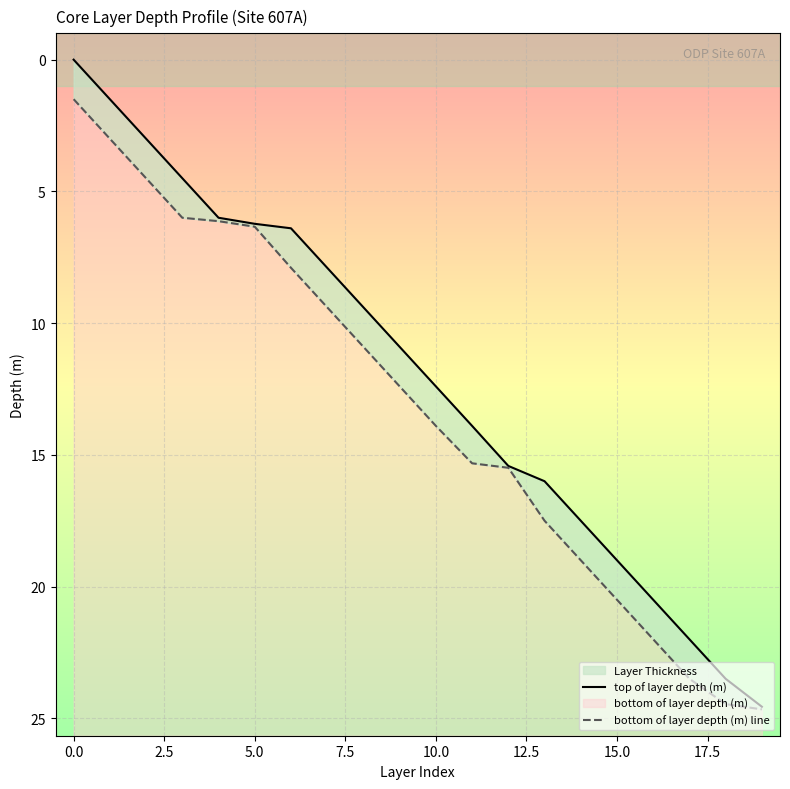

The value of top of layer depth (m) at 16 is 13.8. True or false?

False